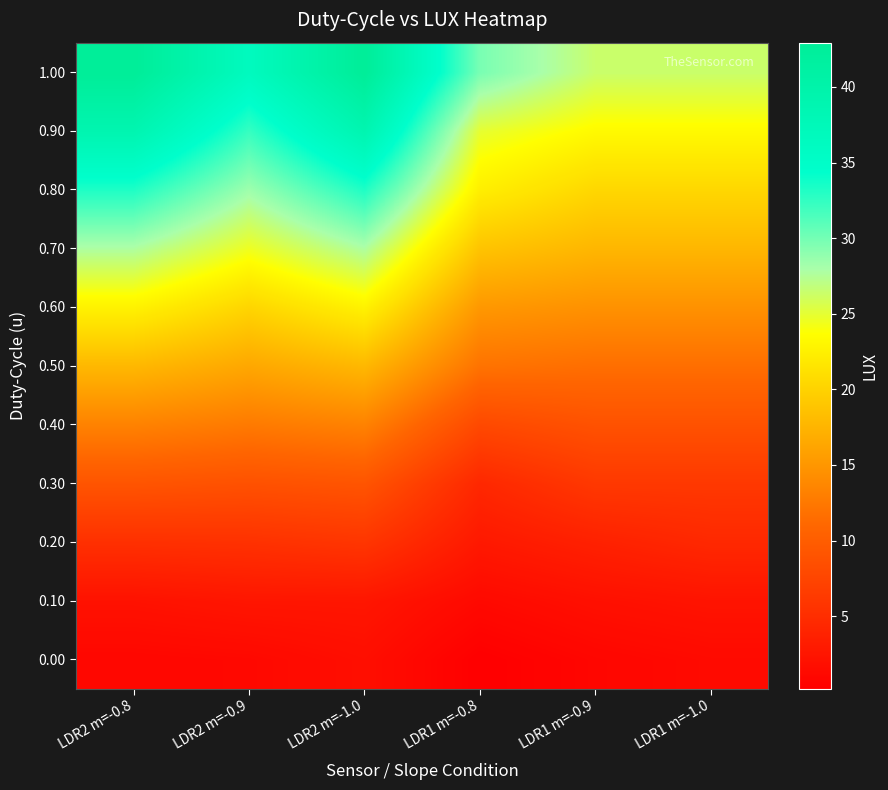

Reading left to right, what are all the values shown in this chart?

0.00: LDR2 m=-0.8=1.0	LDR2 m=-0.9=1.2	LDR2 m=-1.0=1.8	LDR1 m=-0.8=0.2	LDR1 m=-0.9=0.9	LDR1 m=-1.0=1.3
0.10: LDR2 m=-0.8=2.1	LDR2 m=-0.9=2.5	LDR2 m=-1.0=2.6	LDR1 m=-0.8=1.2	LDR1 m=-0.9=1.9	LDR1 m=-1.0=2.3
0.20: LDR2 m=-0.8=5.3	LDR2 m=-0.9=5.4	LDR2 m=-1.0=5.9	LDR1 m=-0.8=2.8	LDR1 m=-0.9=3.7	LDR1 m=-1.0=4.5
0.30: LDR2 m=-0.8=9.1	LDR2 m=-0.9=8.7	LDR2 m=-1.0=9.1	LDR1 m=-0.8=4.4	LDR1 m=-0.9=6.1	LDR1 m=-1.0=6.1
0.40: LDR2 m=-0.8=13.3	LDR2 m=-0.9=12.6	LDR2 m=-1.0=13.3	LDR1 m=-0.8=7.9	LDR1 m=-0.9=8.8	LDR1 m=-1.0=8.8
0.50: LDR2 m=-0.8=17.7	LDR2 m=-0.9=16.4	LDR2 m=-1.0=17.7	LDR1 m=-0.8=12.0	LDR1 m=-0.9=11.6	LDR1 m=-1.0=11.6
0.60: LDR2 m=-0.8=22.7	LDR2 m=-0.9=20.2	LDR2 m=-1.0=22.7	LDR1 m=-0.8=15.1	LDR1 m=-0.9=14.5	LDR1 m=-1.0=14.5
0.70: LDR2 m=-0.8=27.7	LDR2 m=-0.9=24.5	LDR2 m=-1.0=27.7	LDR1 m=-0.8=18.7	LDR1 m=-0.9=17.6	LDR1 m=-1.0=17.6
0.80: LDR2 m=-0.8=33.2	LDR2 m=-0.9=28.4	LDR2 m=-1.0=33.2	LDR1 m=-0.8=22.4	LDR1 m=-0.9=20.3	LDR1 m=-1.0=20.3
0.90: LDR2 m=-0.8=38.9	LDR2 m=-0.9=32.3	LDR2 m=-1.0=38.9	LDR1 m=-0.8=24.9	LDR1 m=-0.9=23.3	LDR1 m=-1.0=23.3
1.00: LDR2 m=-0.8=42.9	LDR2 m=-0.9=36.5	LDR2 m=-1.0=42.9	LDR1 m=-0.8=29.8	LDR1 m=-0.9=26.4	LDR1 m=-1.0=26.4